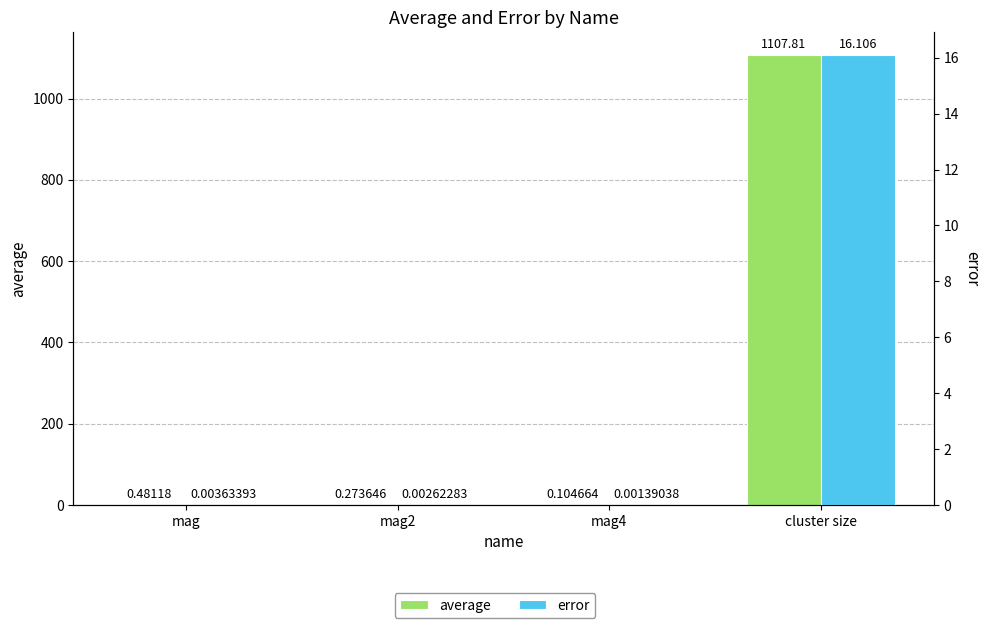

What is the difference between the highest and lowest values at mag2?

0.3